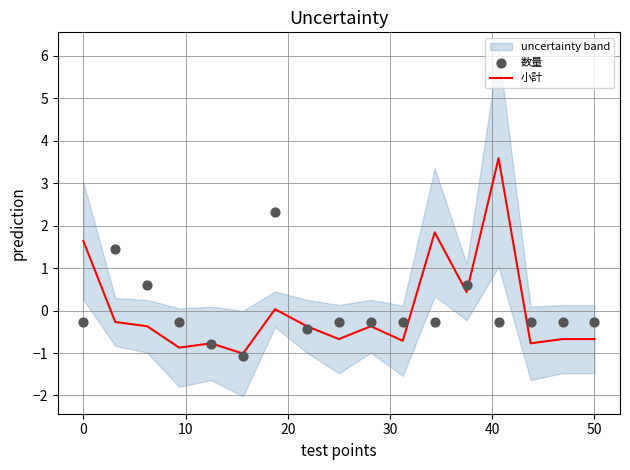

What are all the series names shown in the legend?

小計, 数量